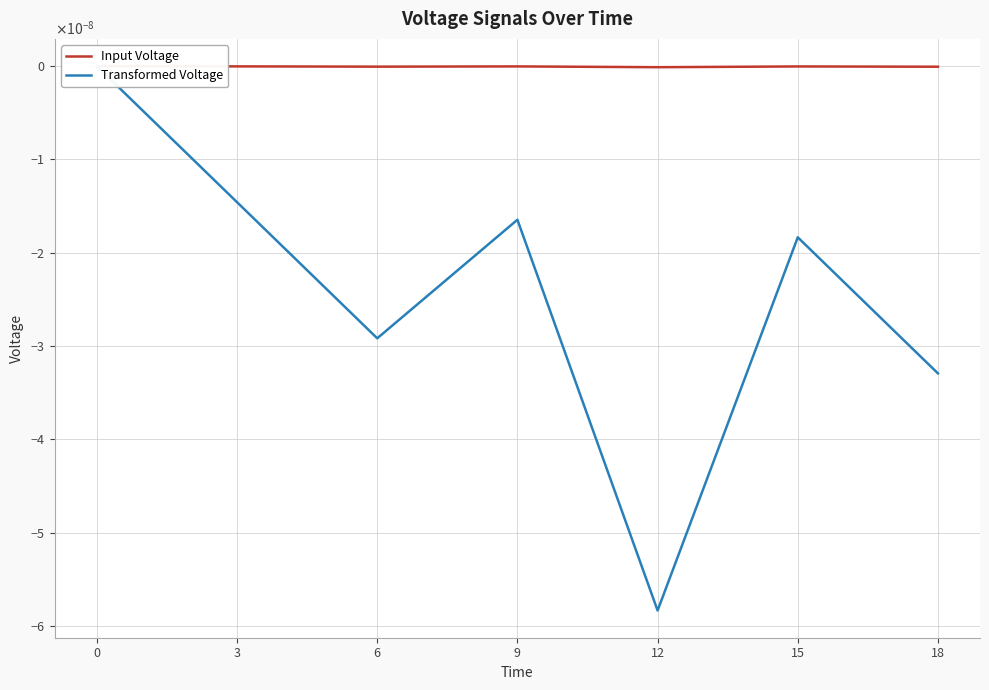

Rank the series by their average value, from lowest to highest.

Transformed Voltage, Input Voltage